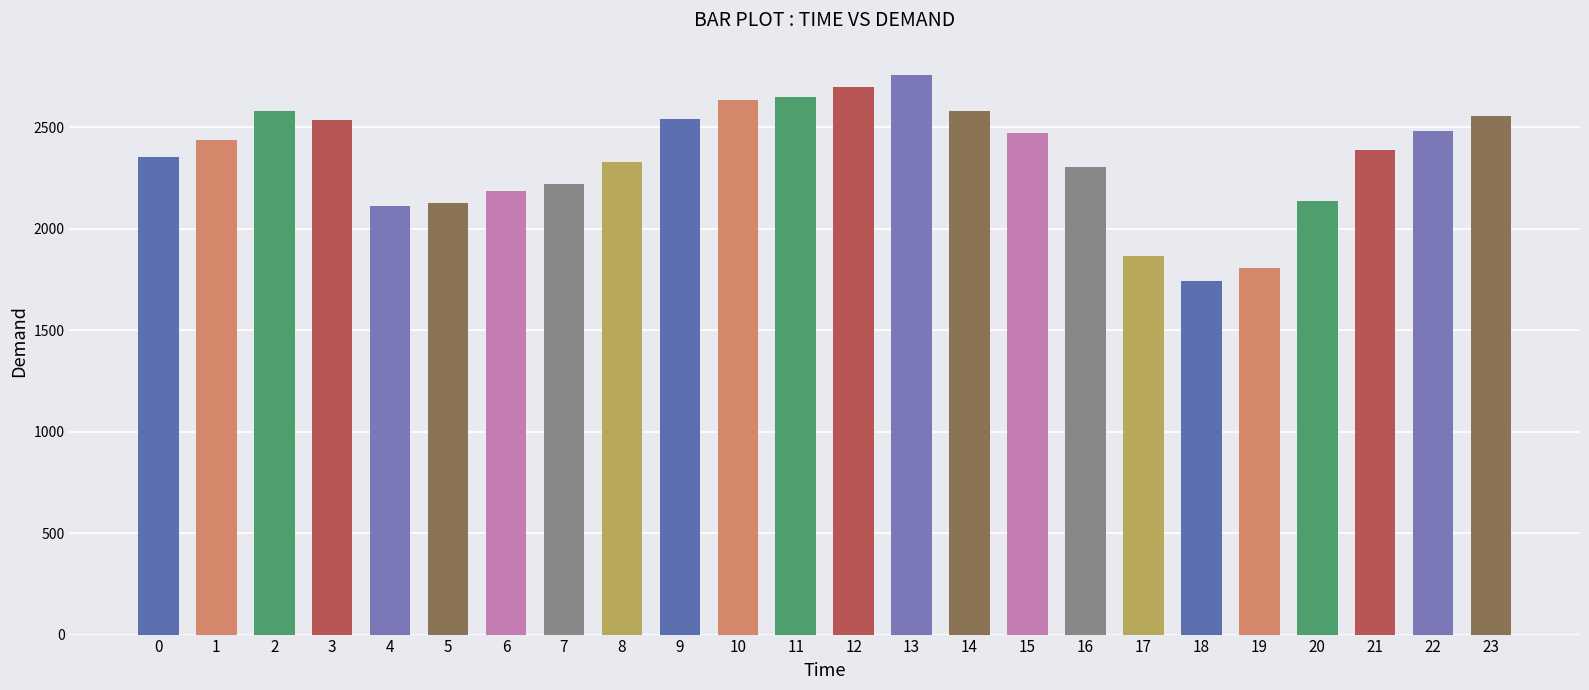

What value does the data have at 18, to the nearest 100?

1700